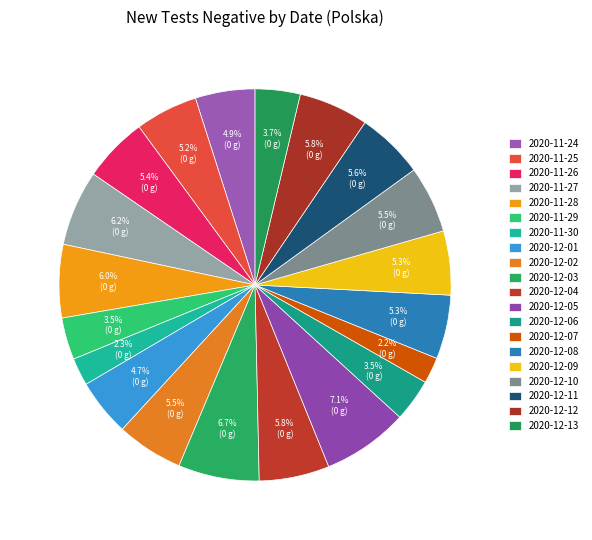

How many segments does this pie chart have?

20